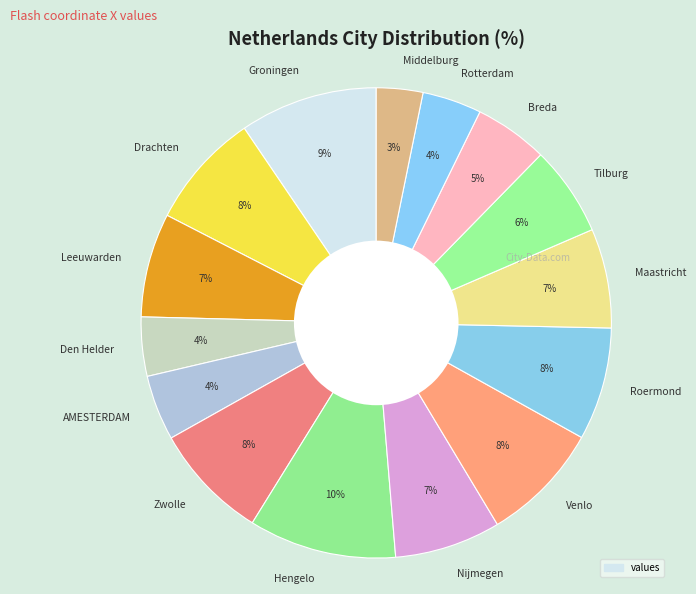

Combined, do Rotterdam and Zwolle account for over 50%?

No